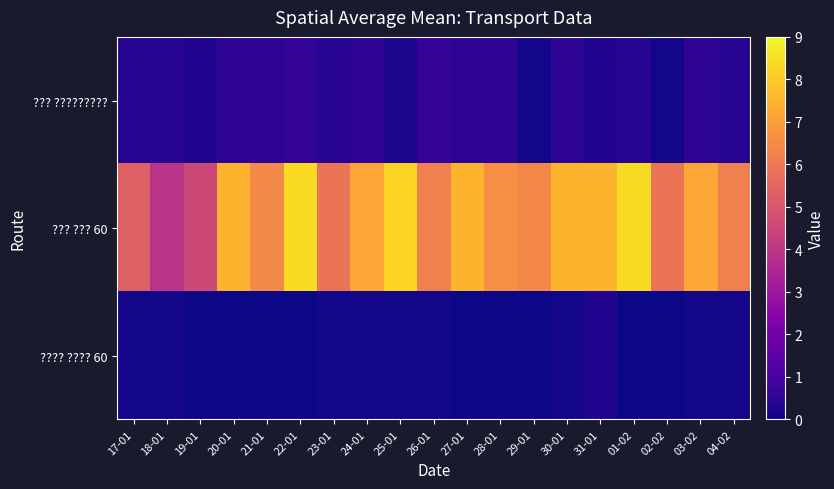

Reading left to right, extract all data points from this chart.

??? ?????????: 17-01=0.4	18-01=0.4	19-01=0.3	20-01=0.5	21-01=0.5	22-01=0.6	23-01=0.4	24-01=0.5	25-01=0.2	26-01=0.6	27-01=0.5	28-01=0.5	29-01=0.1	30-01=0.5	31-01=0.3	01-02=0.4	02-02=0.1	03-02=0.5	04-02=0.4
??? ??? 60: 17-01=5.3	18-01=3.9	19-01=4.6	20-01=7.5	21-01=6.5	22-01=8.4	23-01=5.9	24-01=7.2	25-01=8.2	26-01=6.2	27-01=7.5	28-01=6.6	29-01=6.4	30-01=7.5	31-01=7.5	01-02=8.4	02-02=5.9	03-02=7.2	04-02=6.2
???? ???? 60: 17-01=0.1	18-01=0.1	19-01=0.0	20-01=0.0	21-01=0.0	22-01=0.0	23-01=0.1	24-01=0.1	25-01=0.1	26-01=0.1	27-01=0.0	28-01=0.0	29-01=0.0	30-01=0.1	31-01=0.3	01-02=0.0	02-02=0.0	03-02=0.1	04-02=0.1